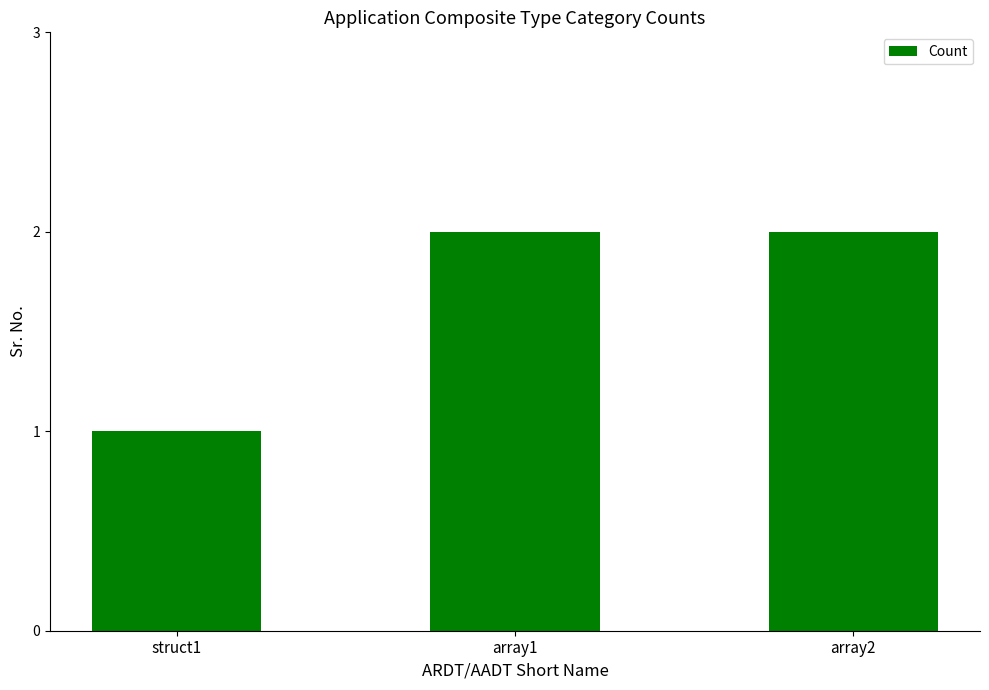

Are the bars horizontal?

No